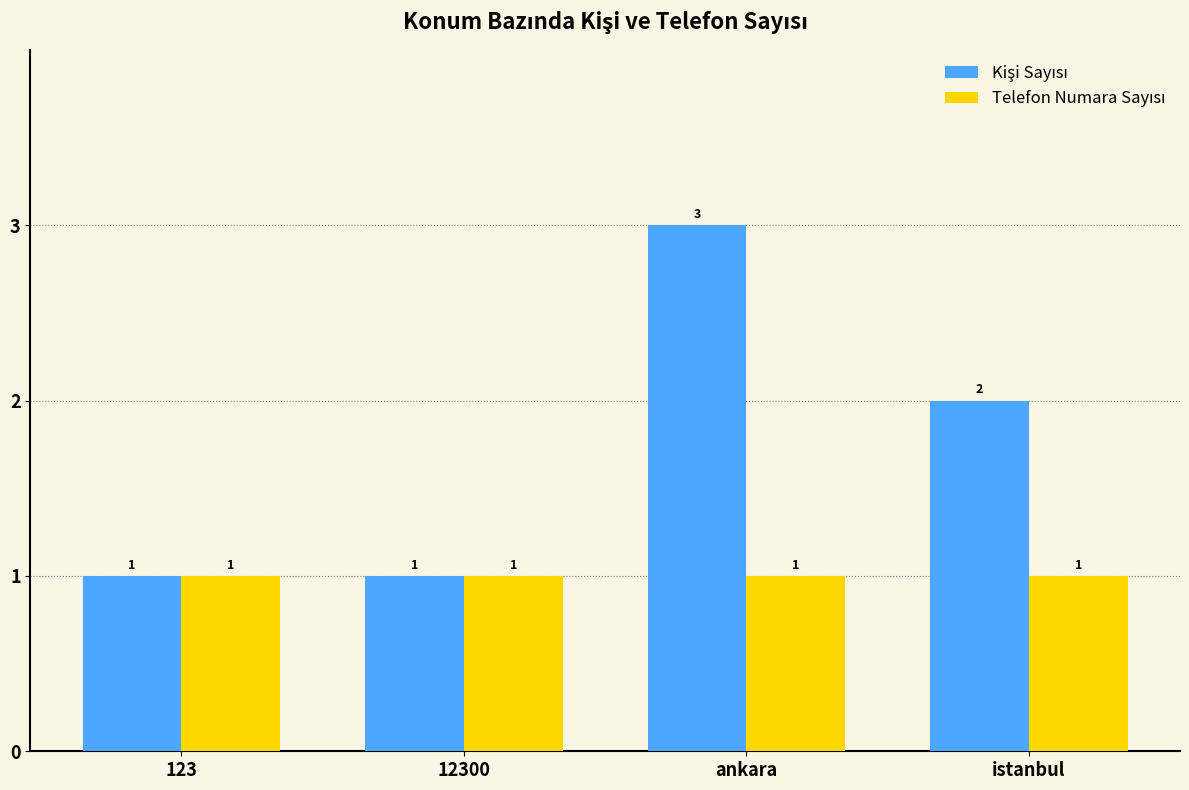

Which label corresponds to the largest value in the chart?

ankara